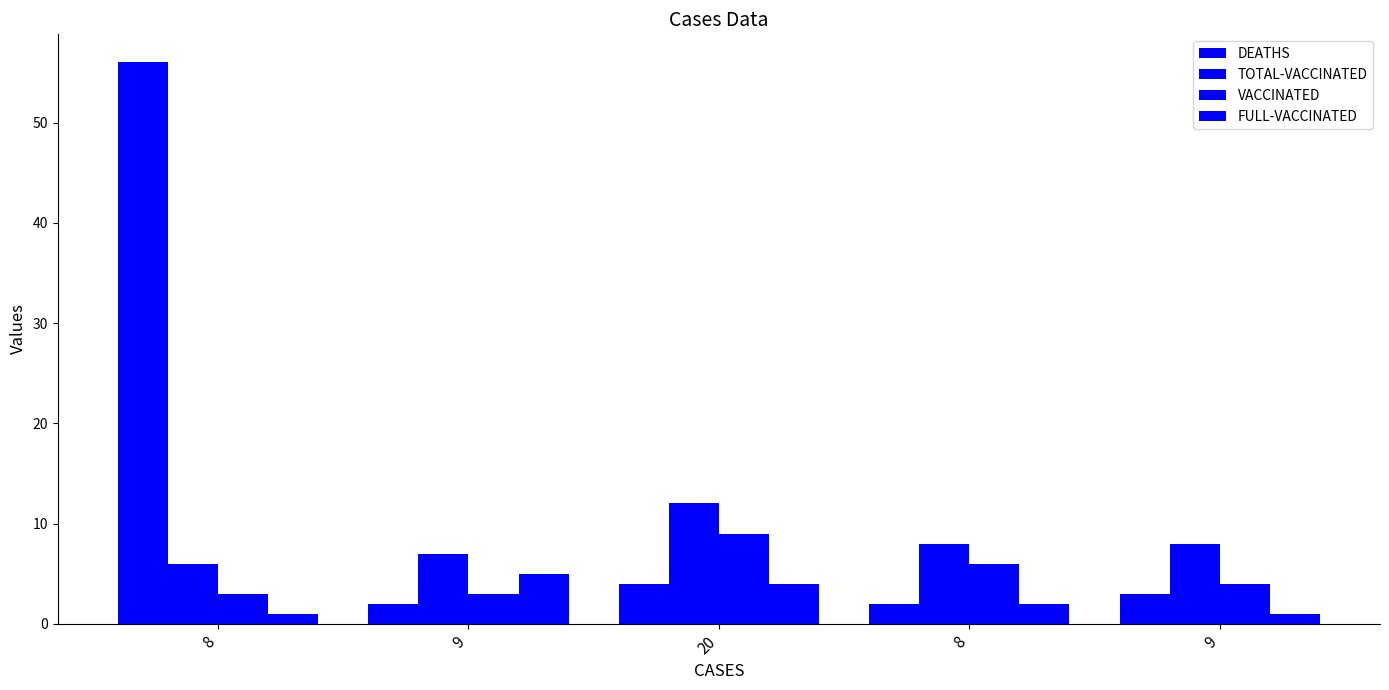

What is the difference between the second highest and minimum values in the TOTAL-VACCINATED series?

2